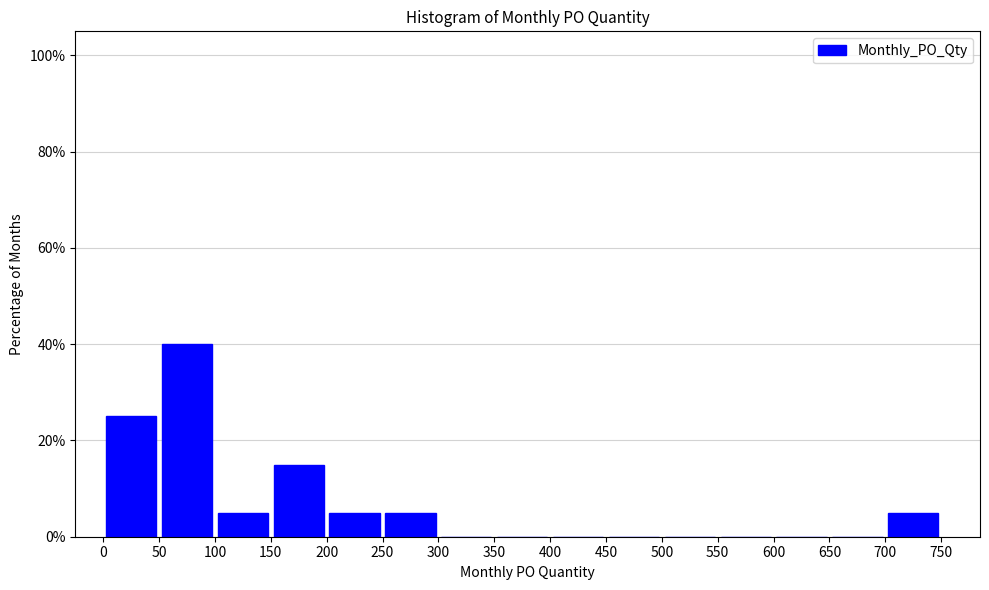

Over which range of the x-axis is the bar tallest?

50 to 100